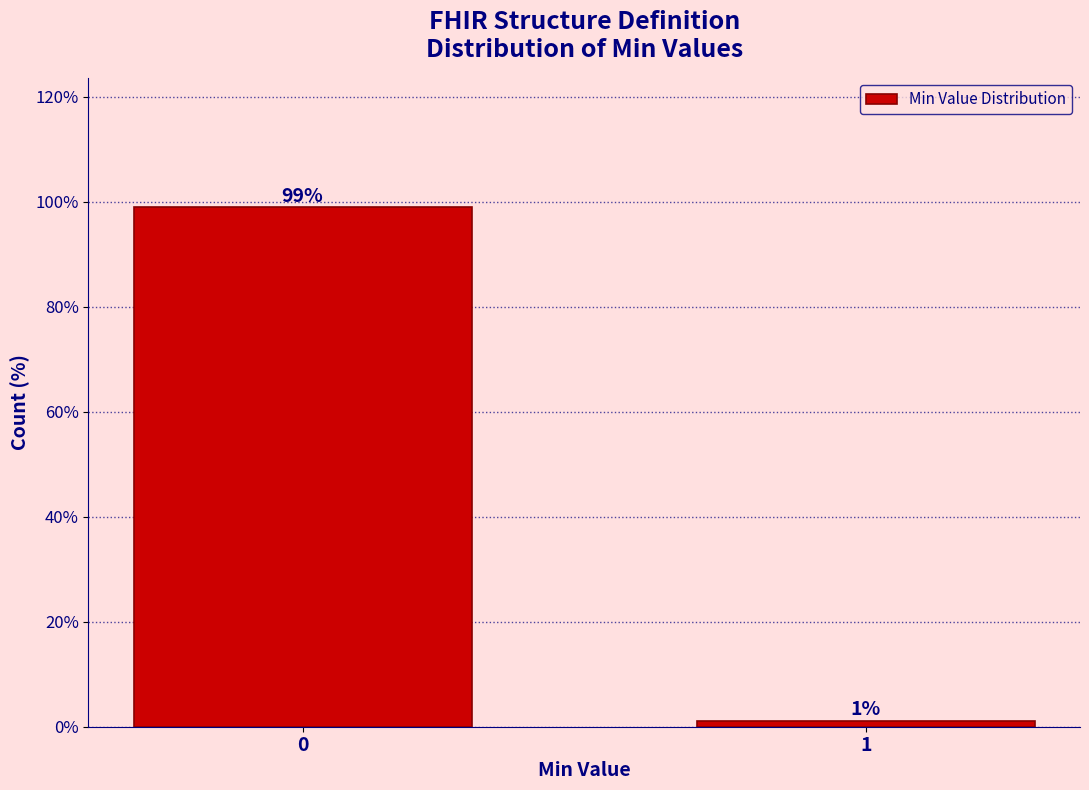

The chart shows a value of 144.9 at 0. True or false?

False